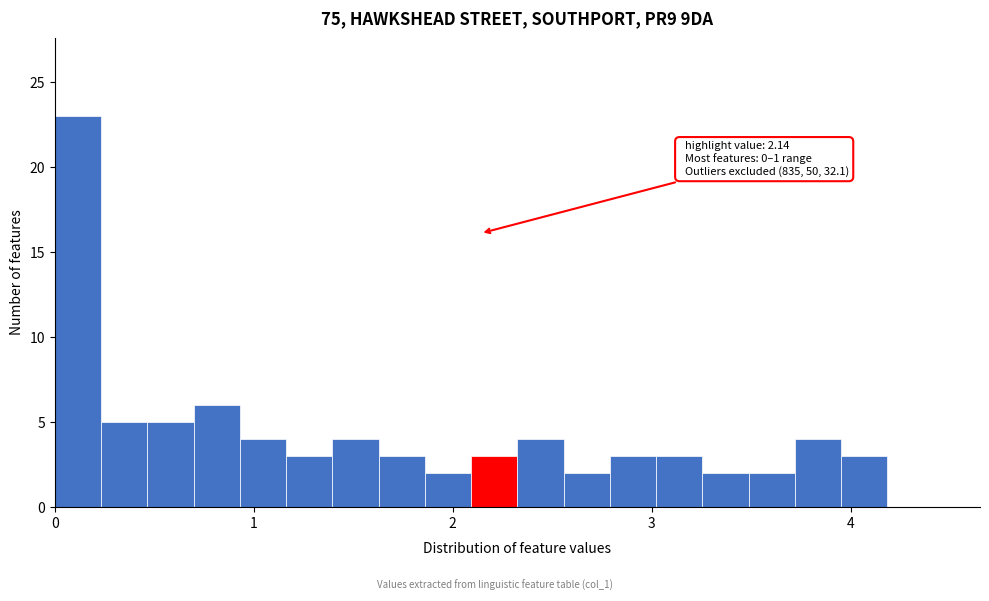

Read against the x-axis, roughly where is the centre of the tallest bar?

0.1